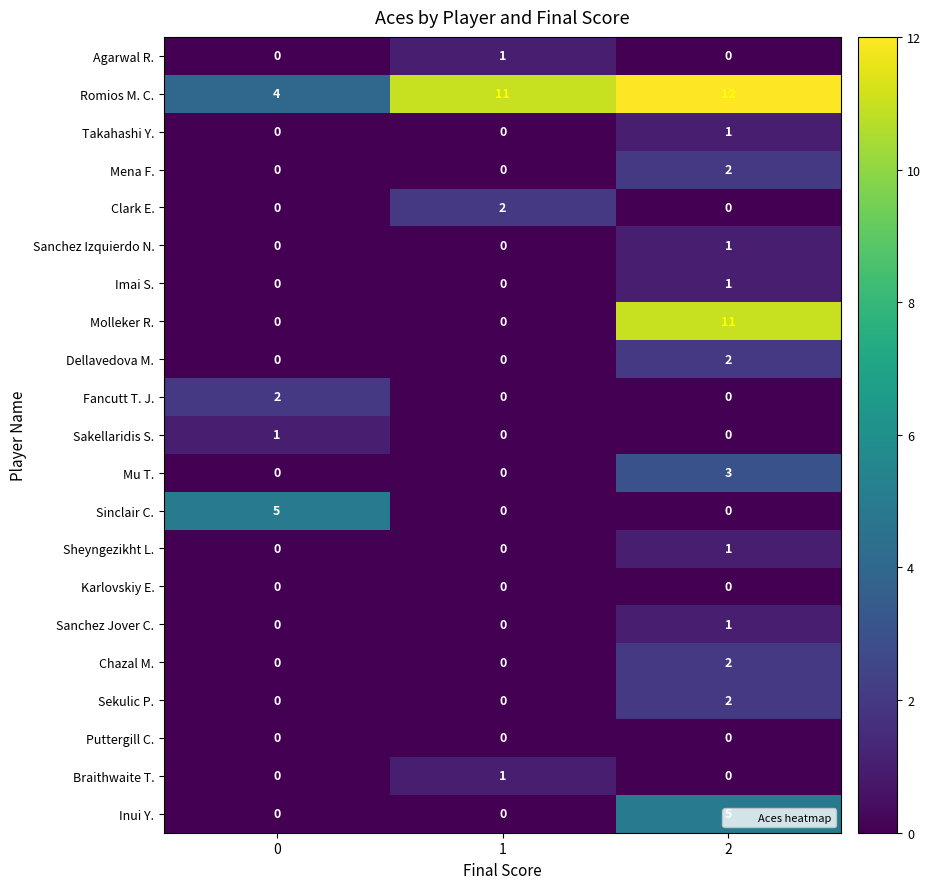

Which series has the widest spread of values?

Molleker R.